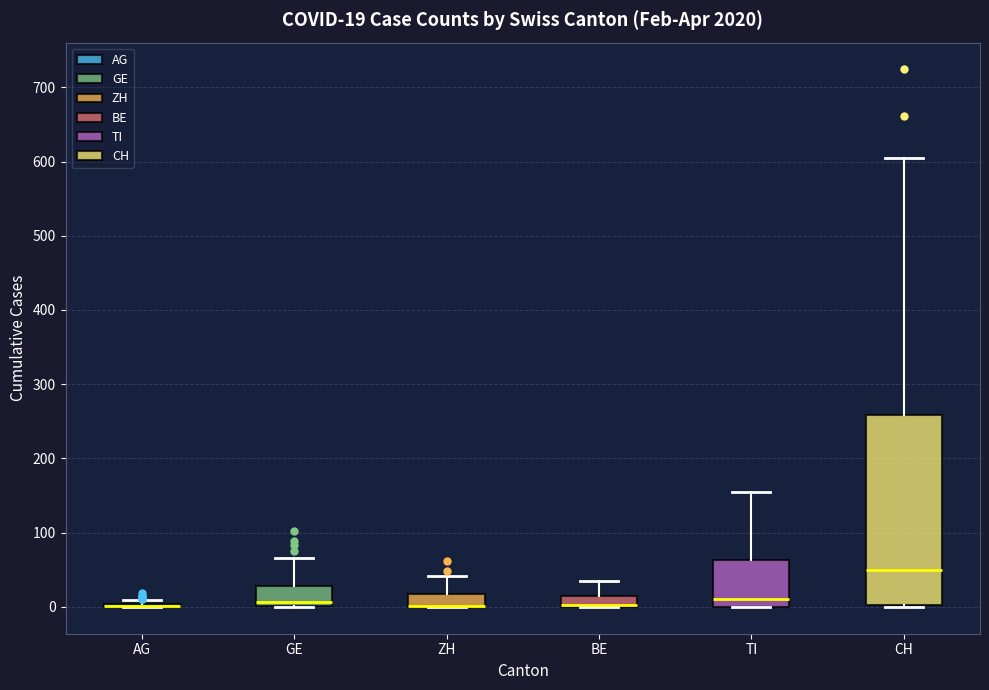

Comparing the boxes themselves (not the whiskers), which one is the tallest?

CH